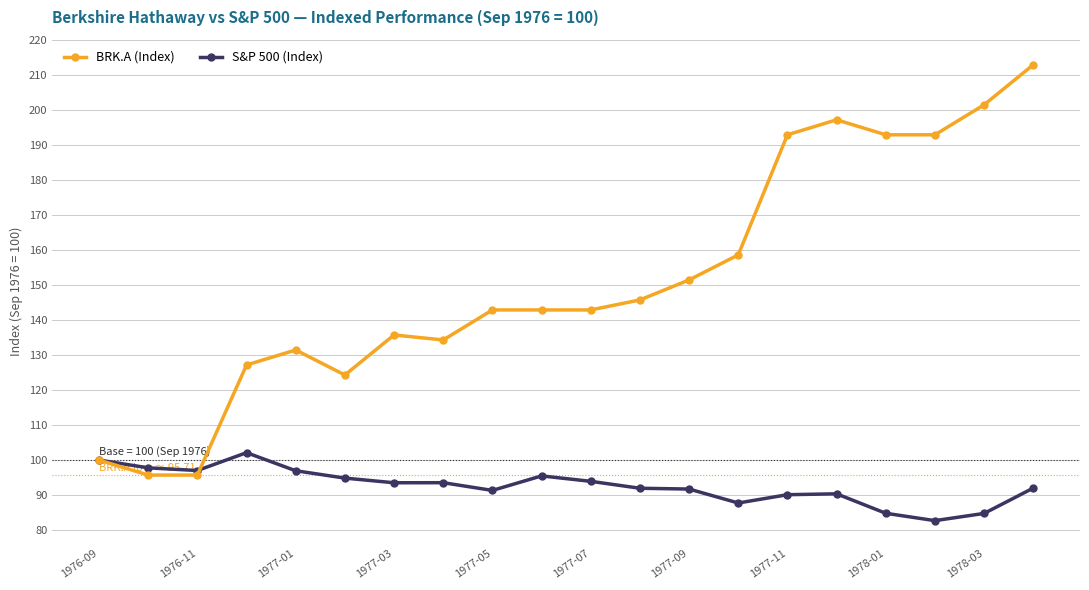

What is the maximum value for BRK.A (Index)?

212.9